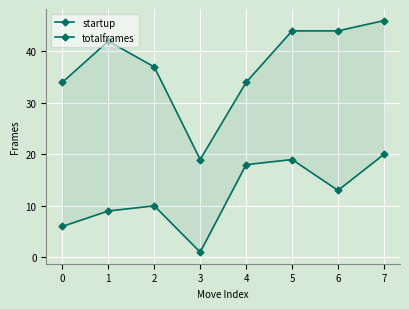

Rank the series by their maximum value, from highest to lowest.

totalframes, startup